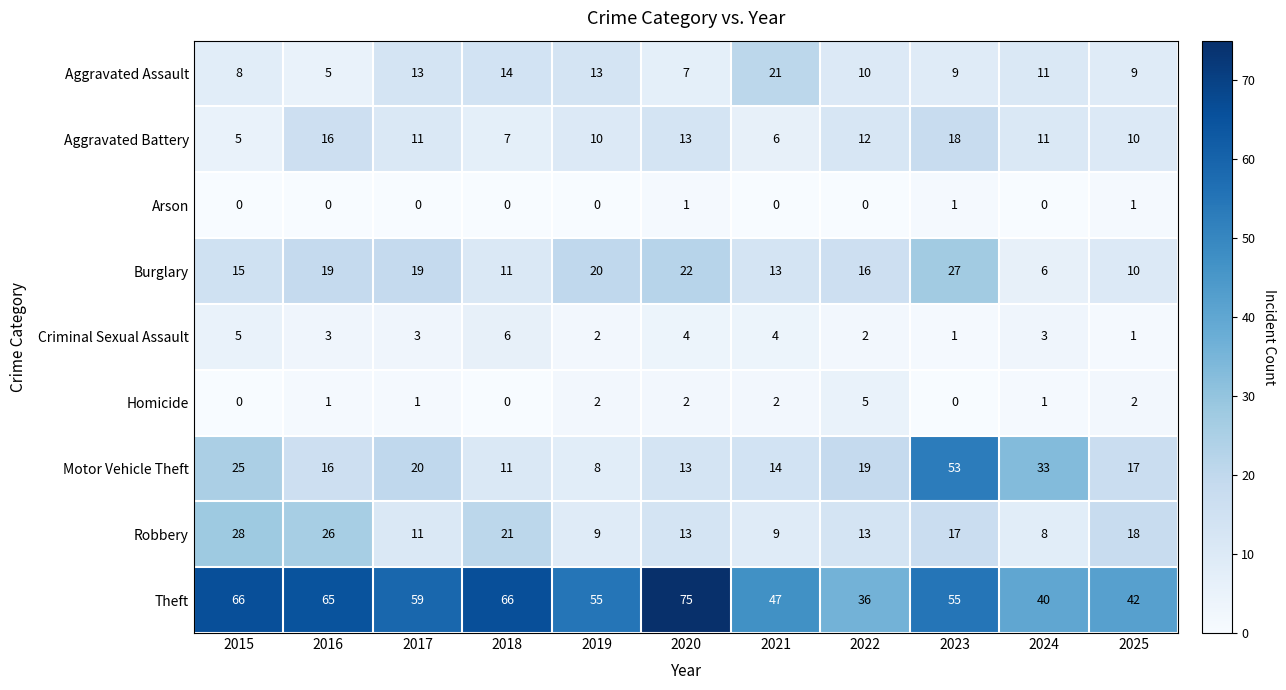

Which series has the widest spread of values?

Motor Vehicle Theft